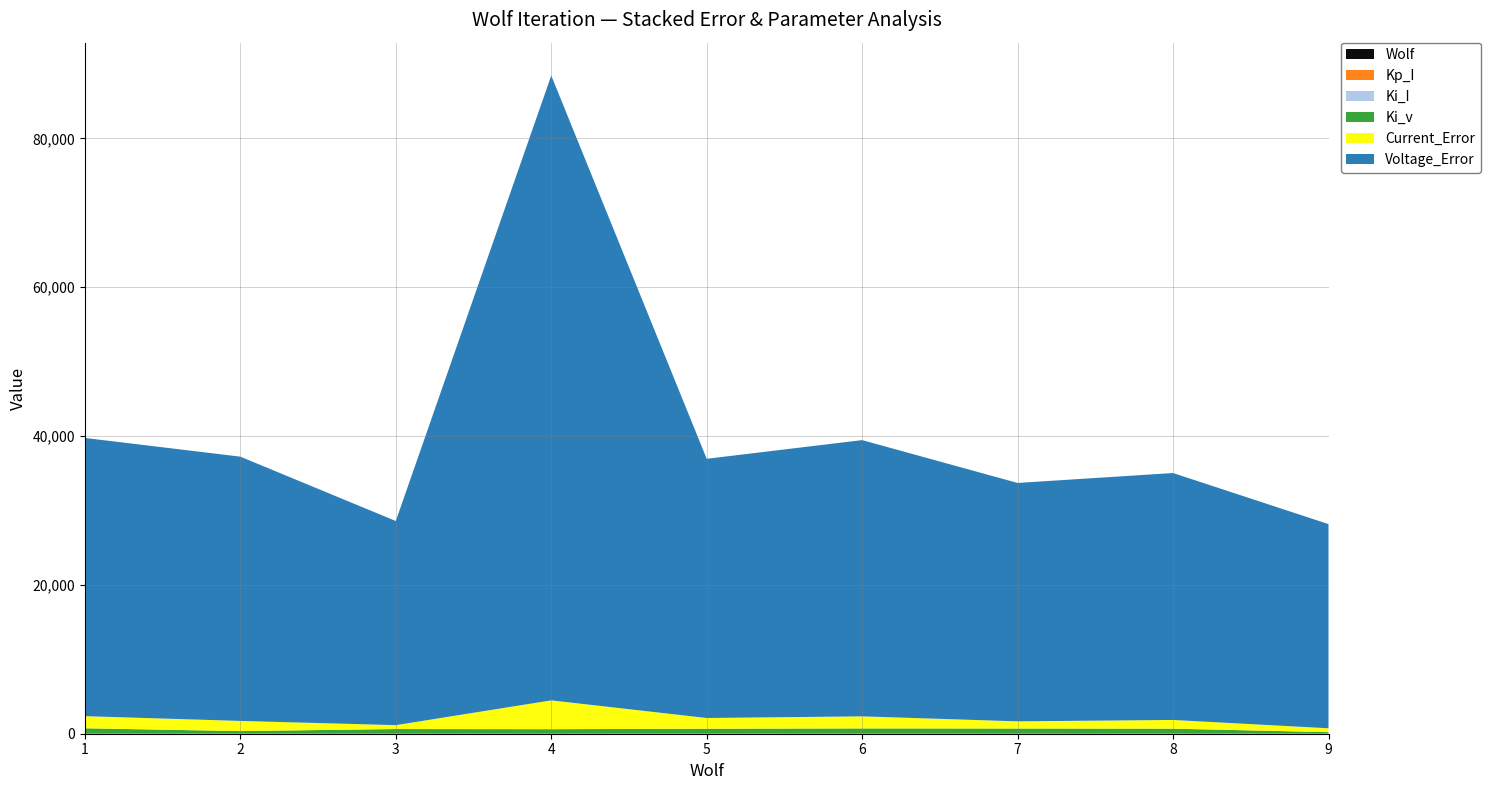

Reading left to right, list all the values displayed in this chart.

Wolf: 1=1.0	2=2.0	3=3.0	4=4.0	5=5.0	6=6.0	7=7.0	8=8.0	9=9.0
Kp_I: 1=0.2	2=0.2	3=0.2	4=0.3	5=0.2	6=0.2	7=0.3	8=0.2	9=0.2
Ki_I: 1=1.1	2=3.6	3=2.1	4=2.7	5=1.4	6=2.1	7=2.6	8=2.2	9=3.3
Ki_v: 1=729.0	2=348.9	3=624.0	4=602.7	5=665.4	6=702.0	7=689.6	8=670.4	9=197.9
Current_Error: 1=1630.2	2=1365.7	3=523.3	4=3873.5	5=1440.1	6=1625.2	7=962.6	8=1168.9	9=523.3
Voltage_Error: 1=37384.9	2=35511.0	3=27431.8	4=83958.8	5=34833.0	6=37119.3	7=32036.2	8=33182.9	9=27431.8